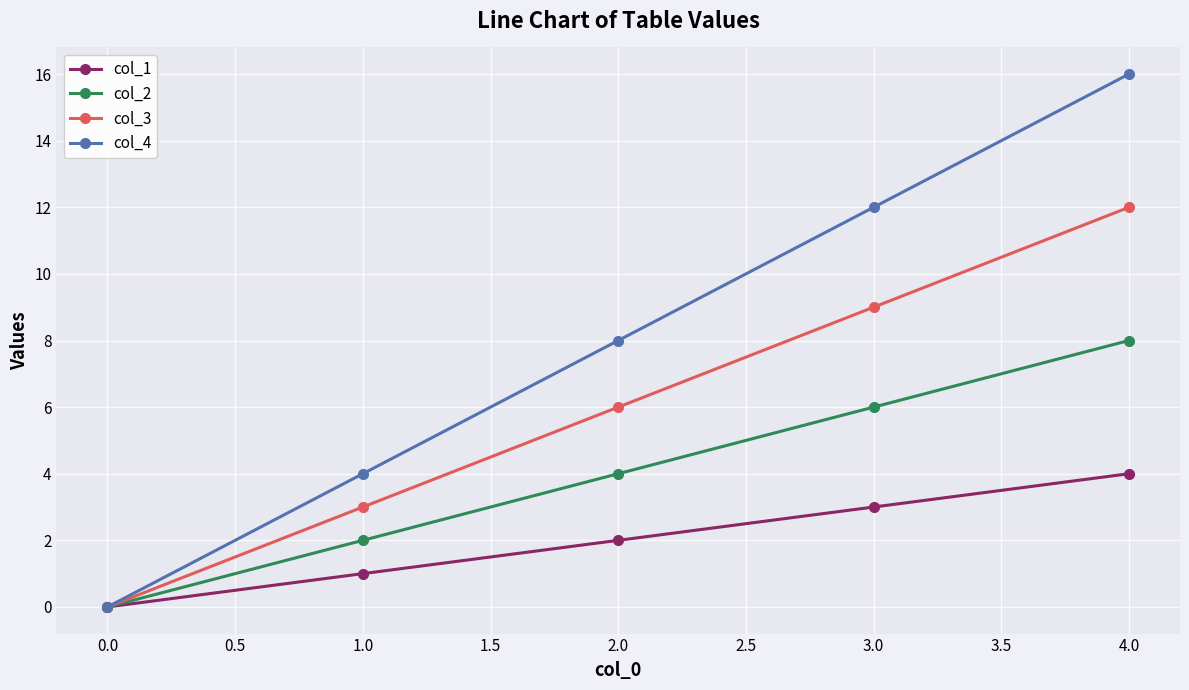

How many data points in col_2 are less than 4?

2